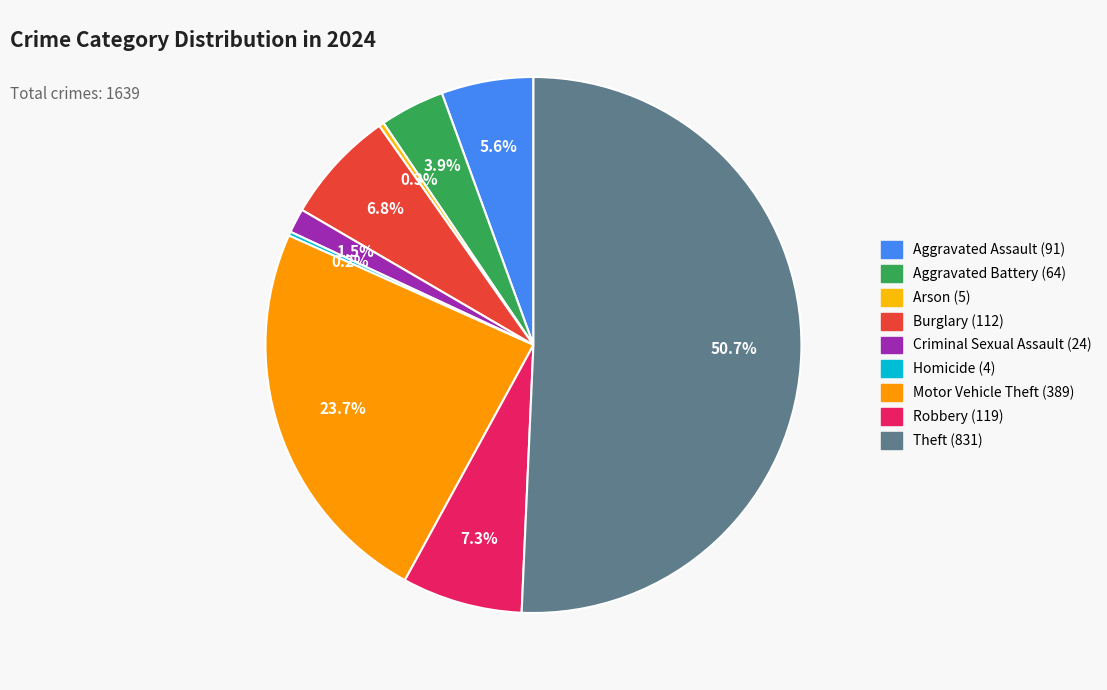

What is the total percentage of Theft and Robbery?

58.0%